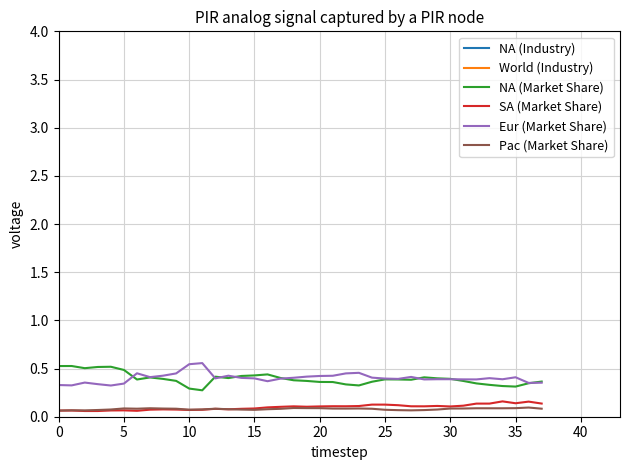

How many values in the World (Industry) series exceed 16277?

19